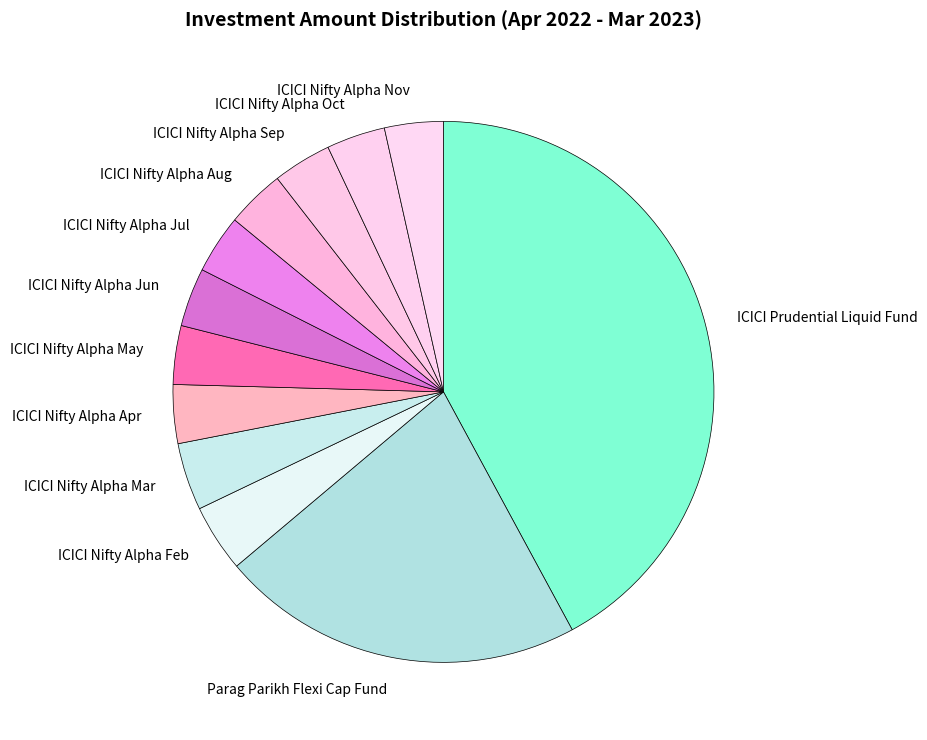

Which category has the biggest portion of the pie?

ICICI Prudential Liquid Fund